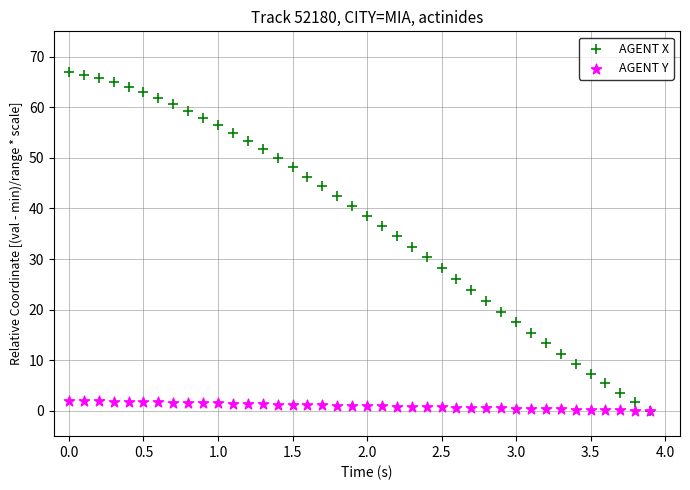

What are all the series names shown in the legend?

AGENT X, AGENT Y